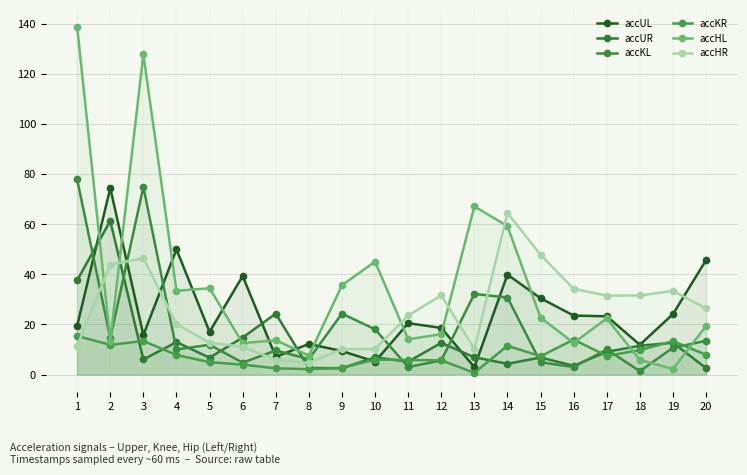

What is the smallest value displayed?

0.7